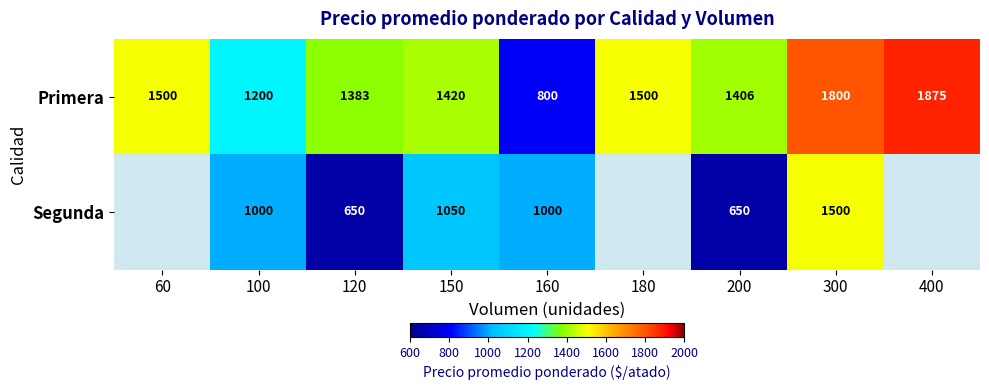

Is the value of Primera at 300 greater than the value of Segunda at 160?

Yes